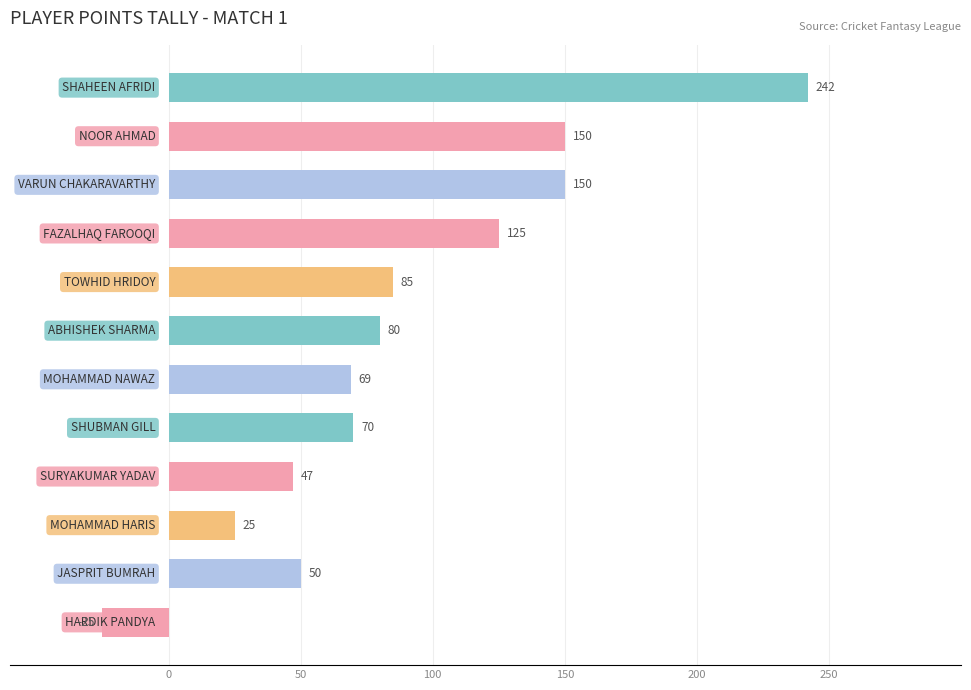

How many values are above zero?

11